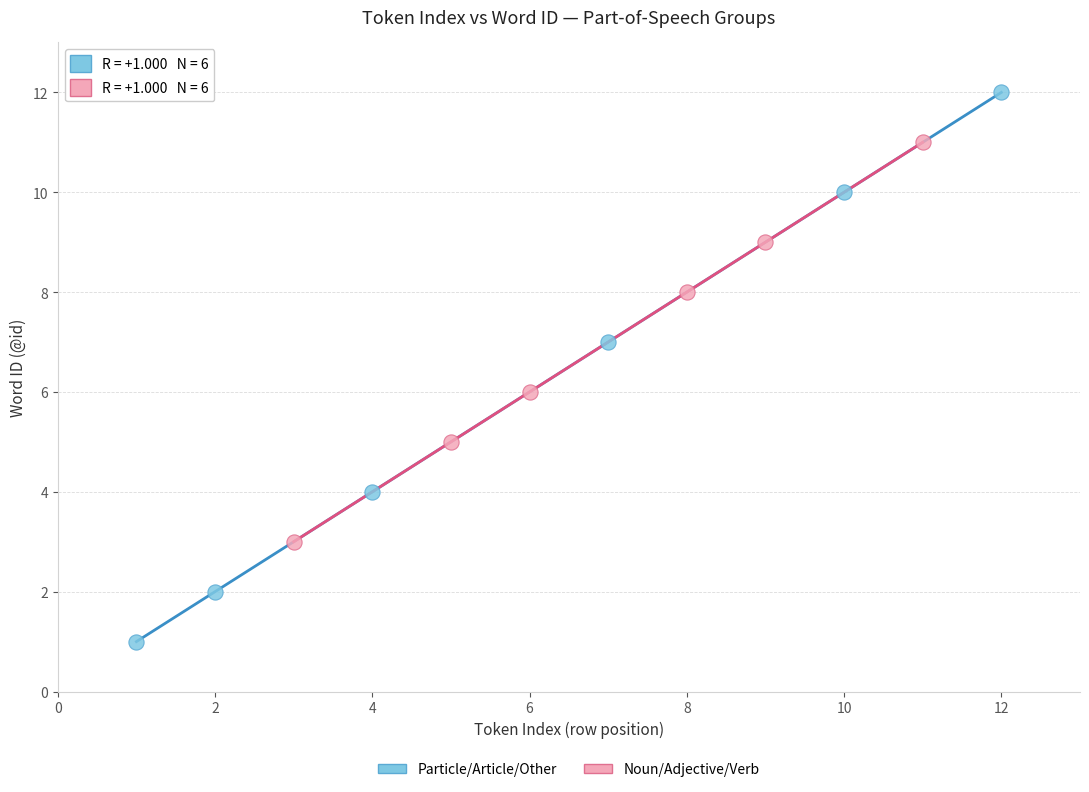

Which series contains the highest Y value?

Particle/Article/Other